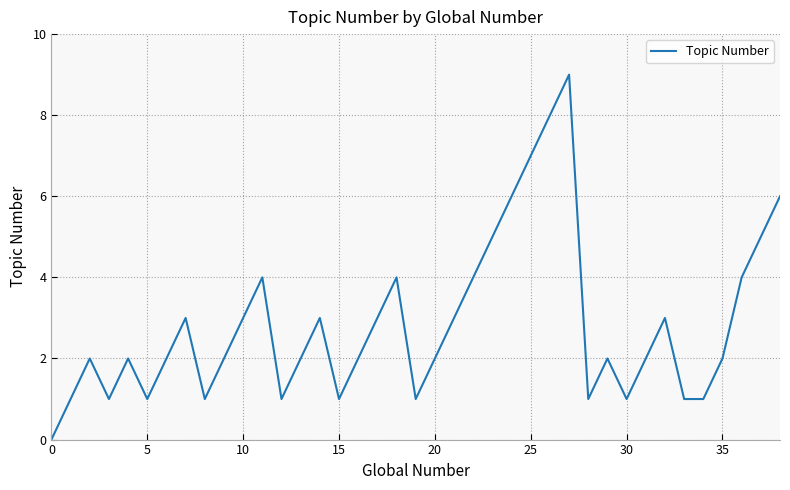

What is the maximum value shown in the chart?

9